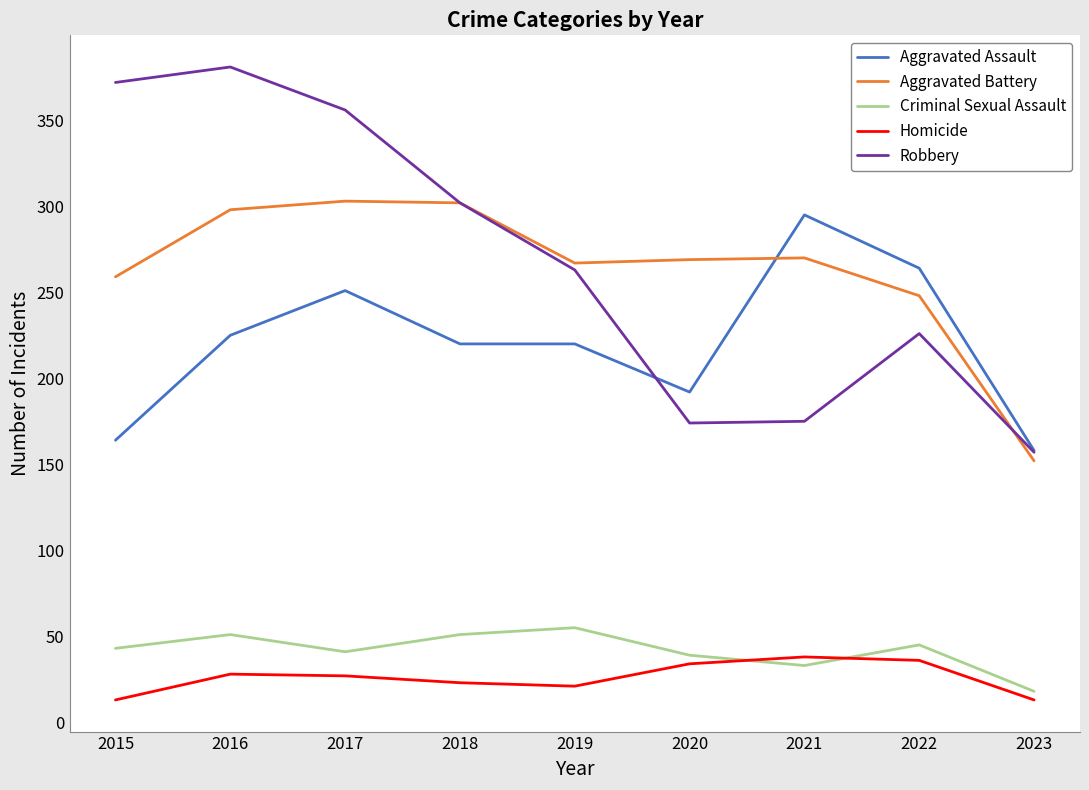

Does the chart display data point markers on the line(s)?

No